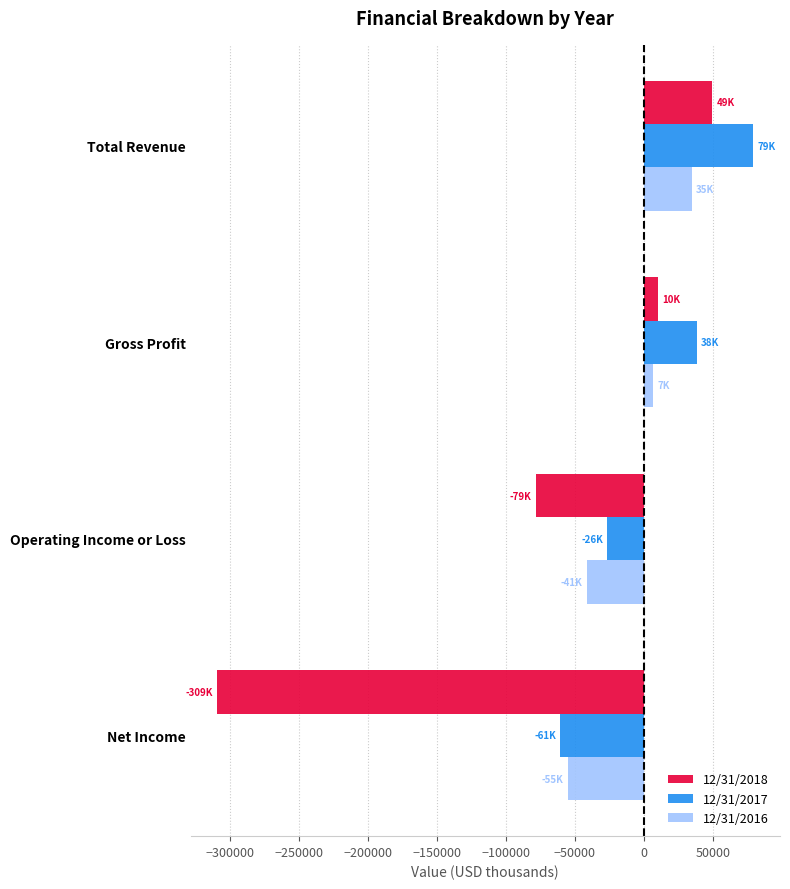

Is the value of 12/31/2016 at Net Income greater than the value of 12/31/2018 at Operating Income or Loss?

Yes